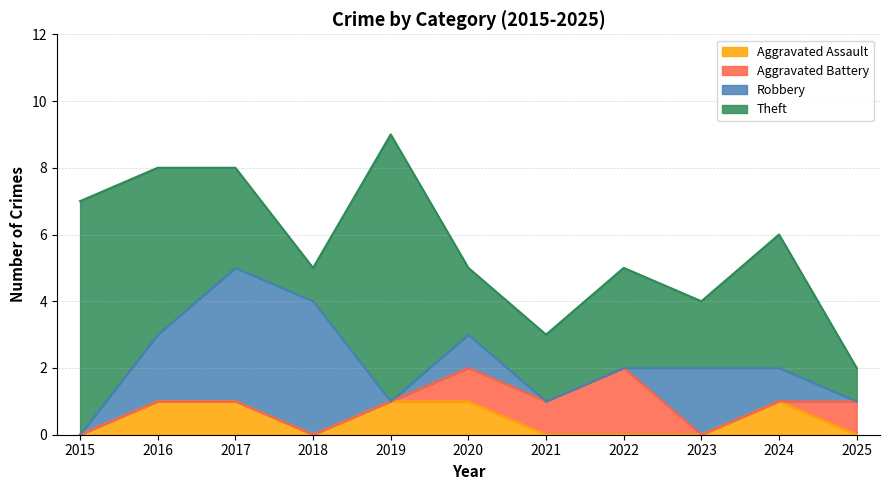

What is the value of the Aggravated Battery point at the 6th from the left?

1